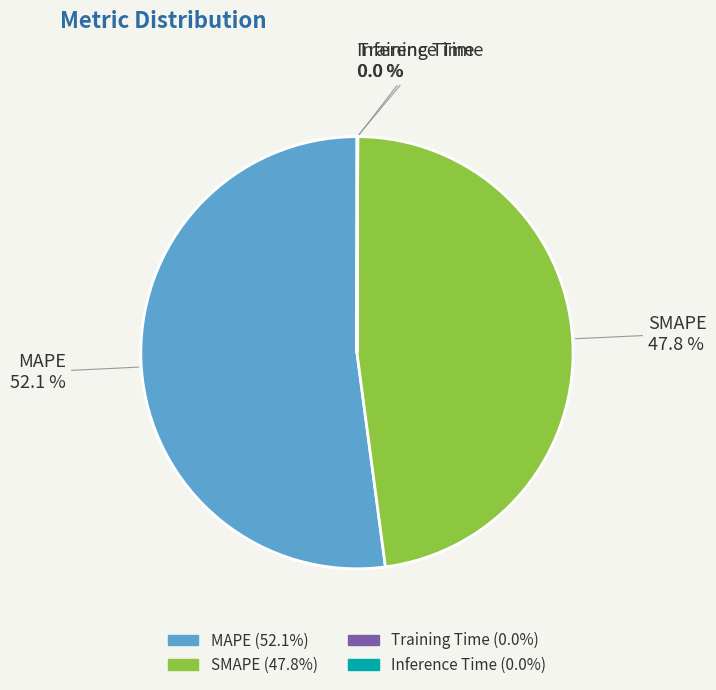

To the nearest percent, what is the difference between the largest and smallest slice percentages?

52%